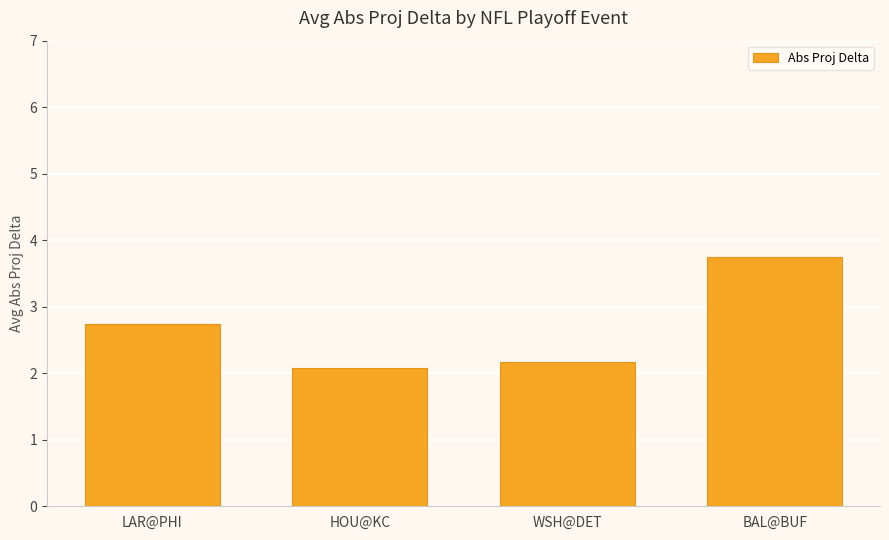

List the labels in order of value, largest first.

BAL@BUF, LAR@PHI, WSH@DET, HOU@KC